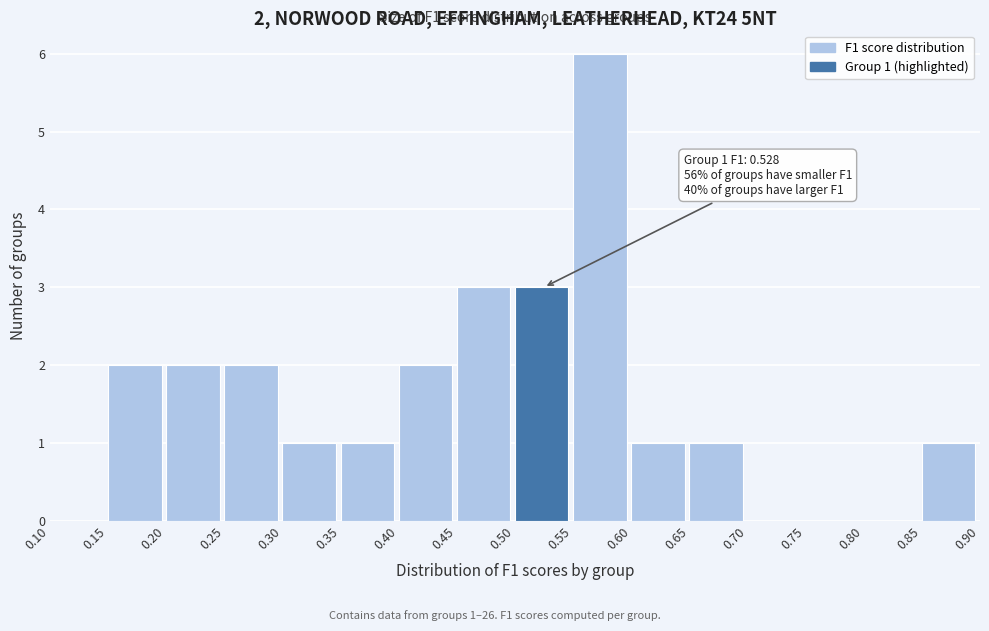

Which range on the x-axis has the tallest bar?

0.55 to 0.60